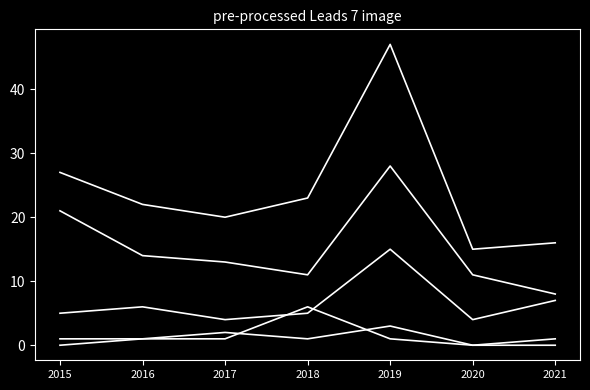

Is this an area chart (filled region under the line)?

No